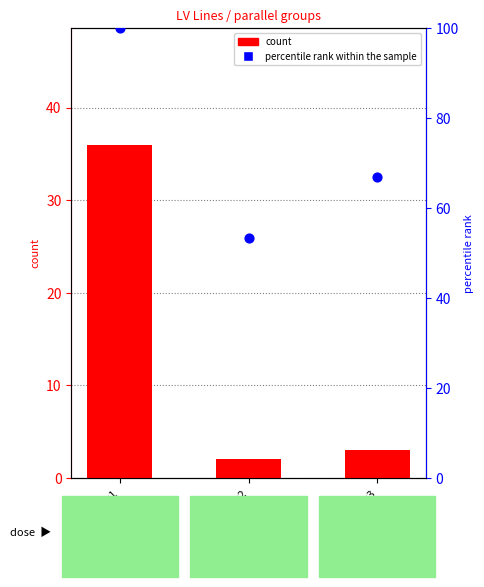

What is the total value across all series at parallel=2?

55.4